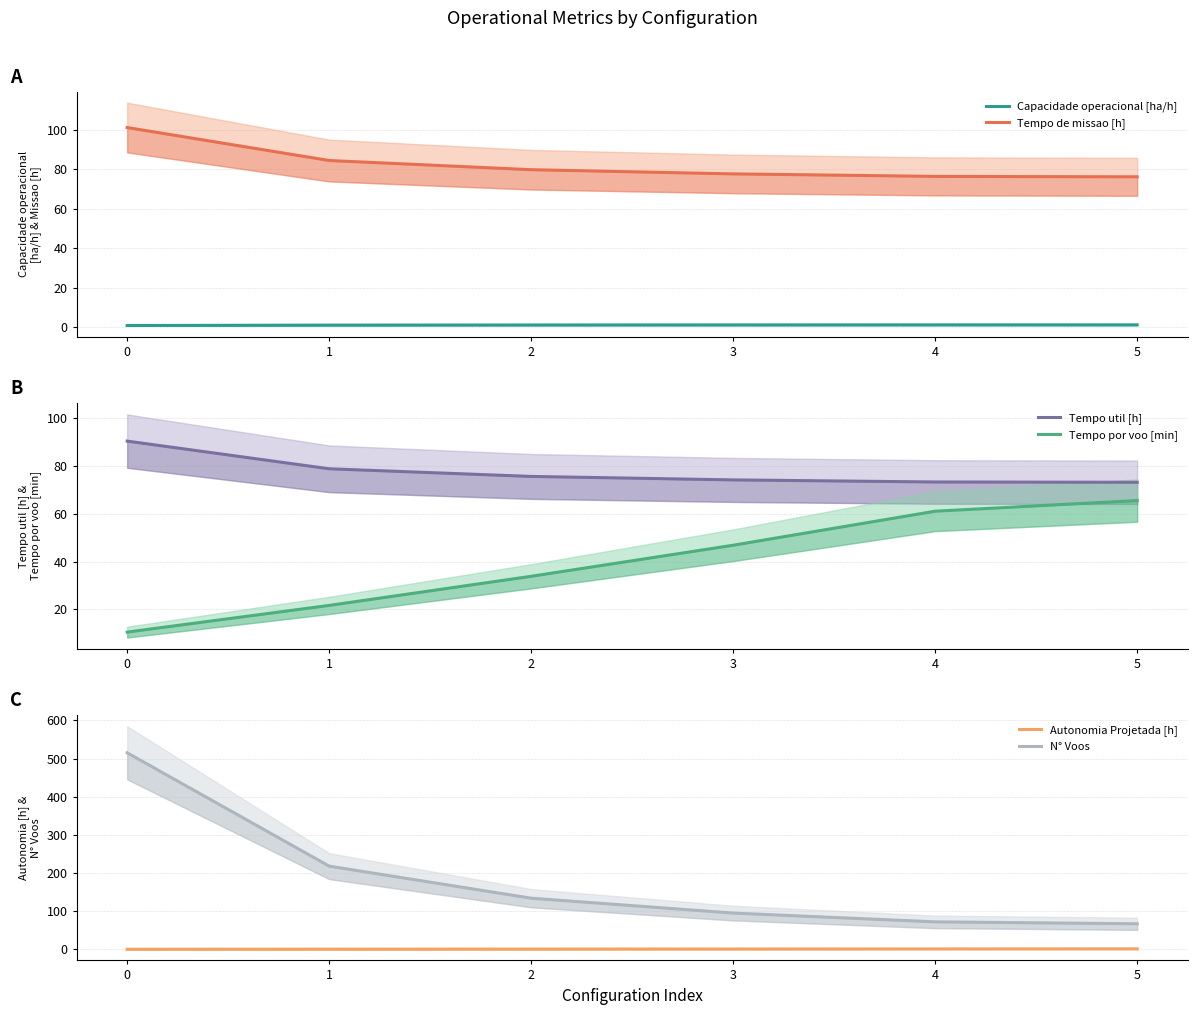

What are all the series names shown in the legend?

Capacidade operacional [ha/h], Tempo de missao [h], Tempo util [h], Tempo por voo [min], Autonomia Projetada [h], N° Voos